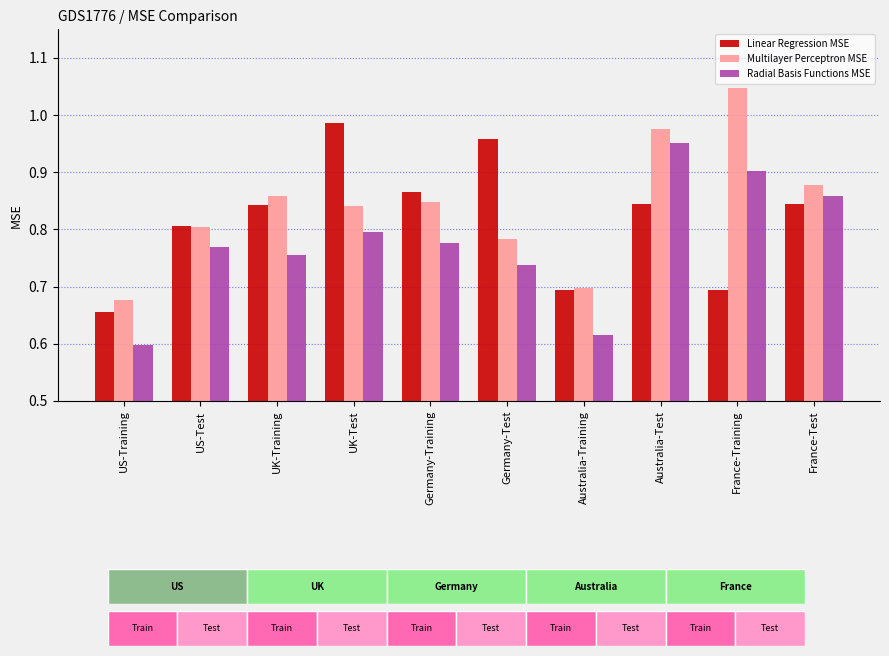

At which label is Multilayer Perceptron MSE closest to 0?

US-Training